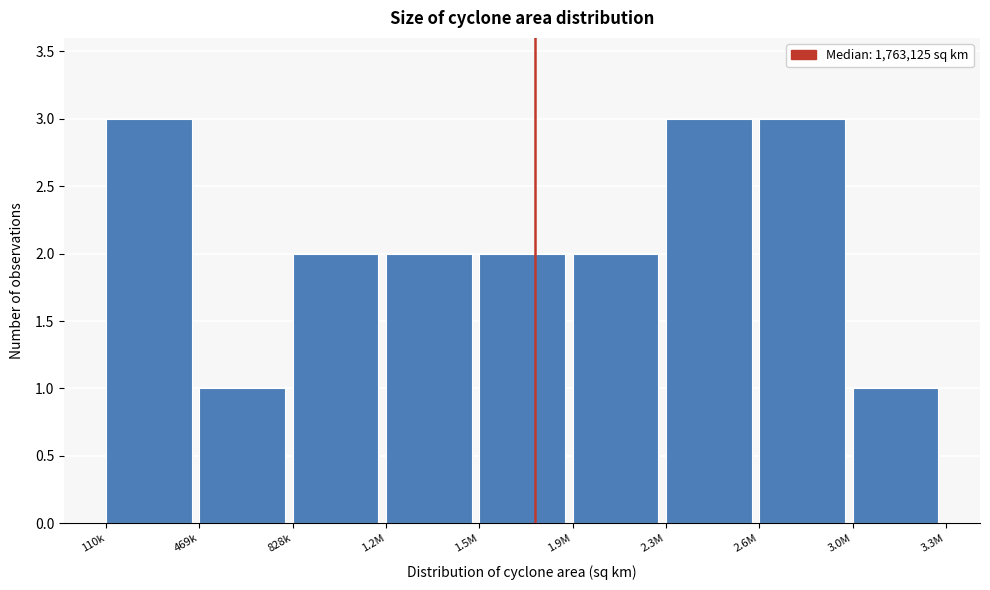

Reading left to right, extract all data points from this chart.

3	1	2	2	2	2	3	3	1